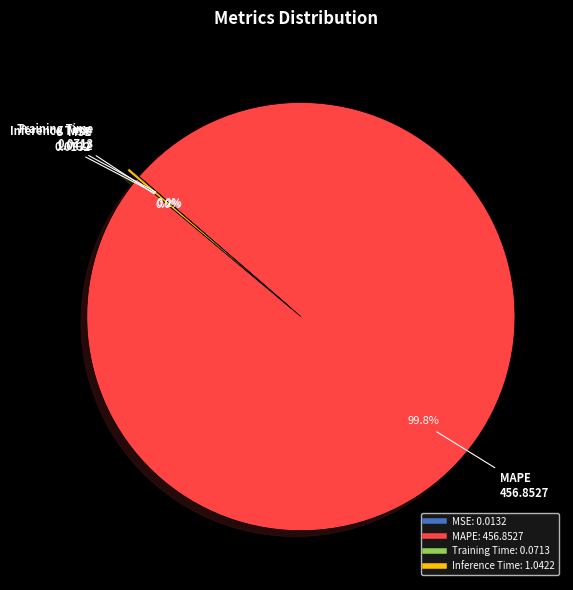

The SMAPE slice represents 8% of the pie. True or false?

False